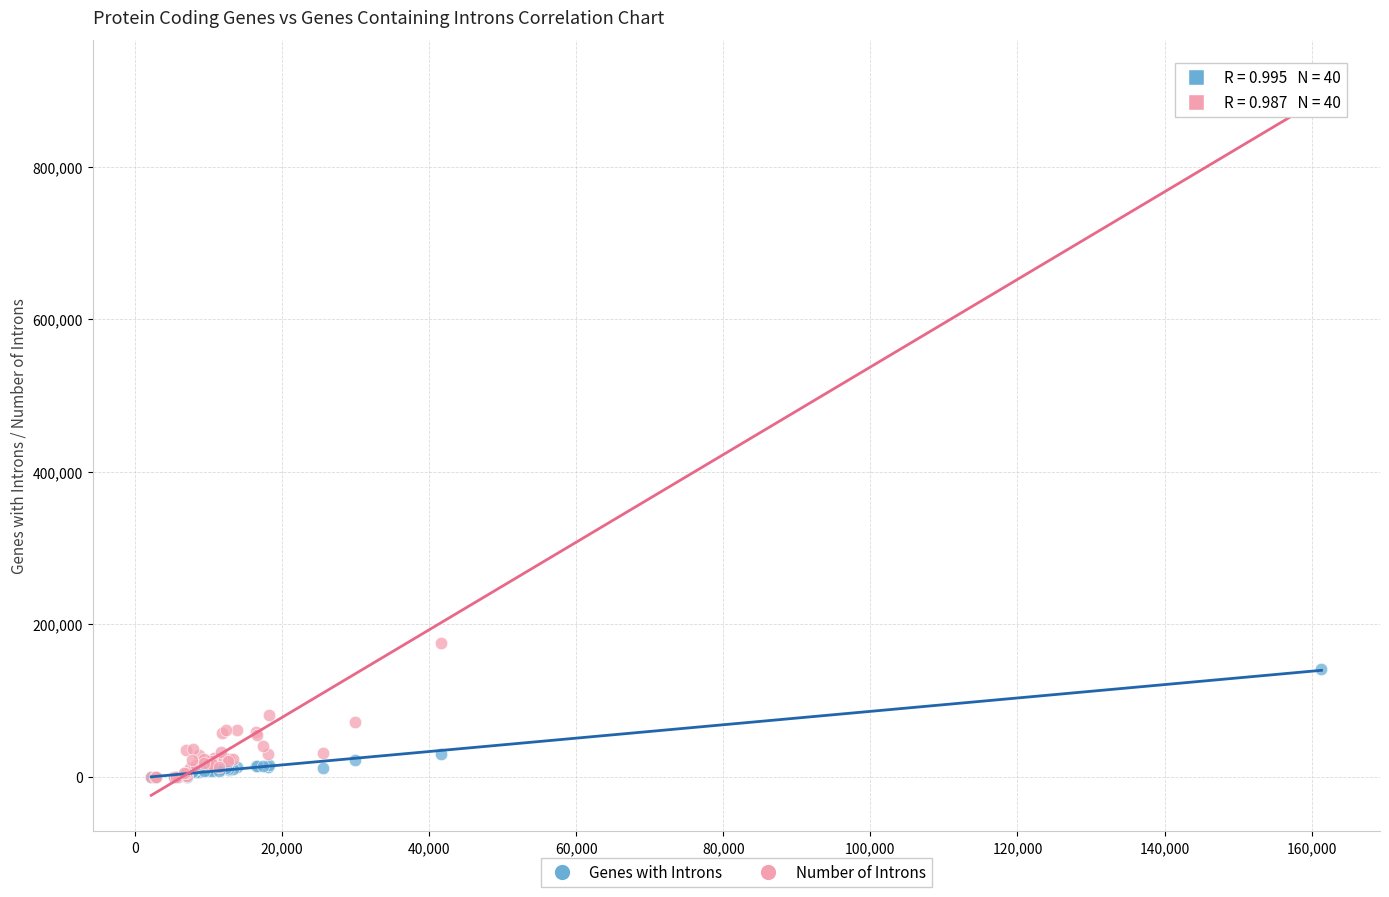

What are all the series names shown in the legend?

Genes with Introns, Number of Introns